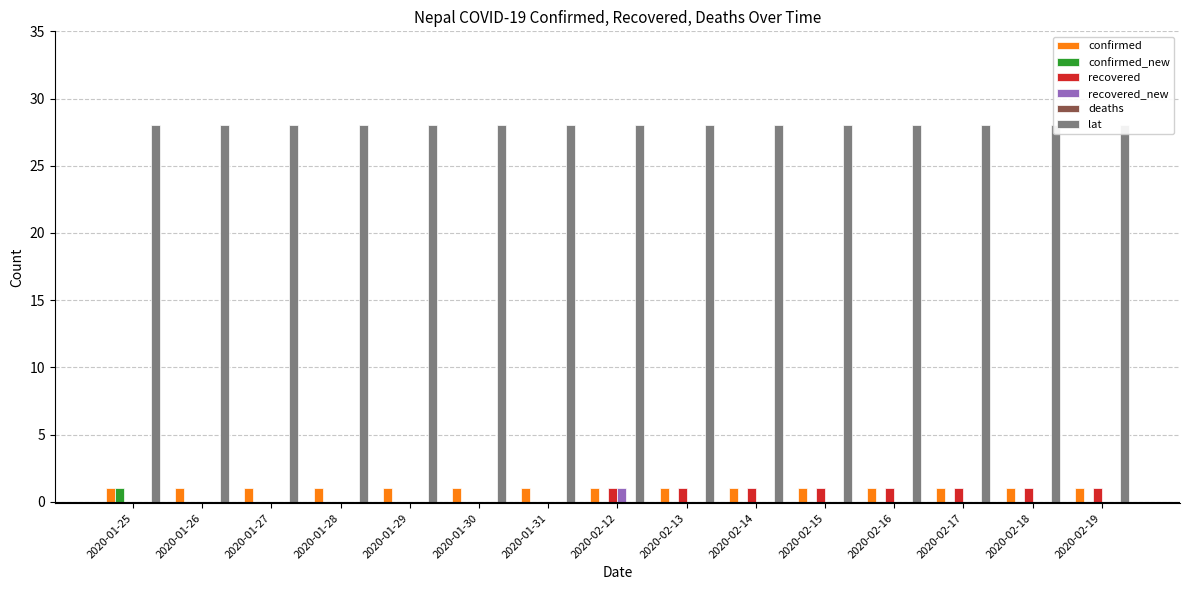

Reading left to right, what are all the values shown in this chart?

confirmed: 1	1	1	1	1	1	1	1	1	1	1	1	1	1	1
confirmed_new: 1	0	0	0	0	0	0	0	0	0	0	0	0	0	0
recovered: 0	0	0	0	0	0	0	1	1	1	1	1	1	1	1
recovered_new: 0	0	0	0	0	0	0	1	0	0	0	0	0	0	0
deaths: 0	0	0	0	0	0	0	0	0	0	0	0	0	0	0
lat: 28	28	28	28	28	28	28	28	28	28	28	28	28	28	28